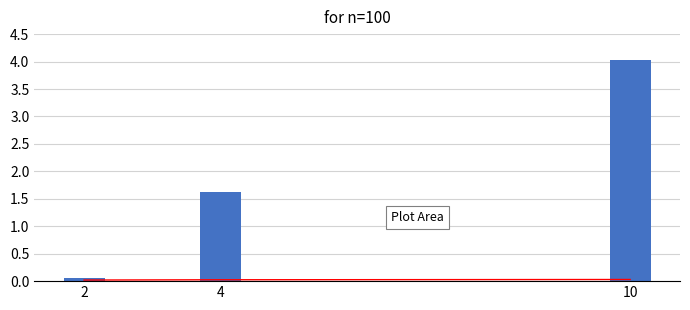

Reading left to right, list all the values displayed in this chart.

pvout scaled: 0.0	0.0	0.0
minimum distance: 0.1	1.6	4.0